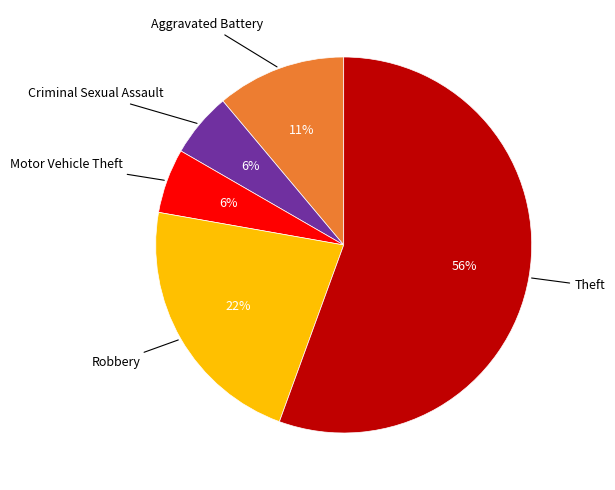

Is there any slice that represents more than half of the pie?

Yes